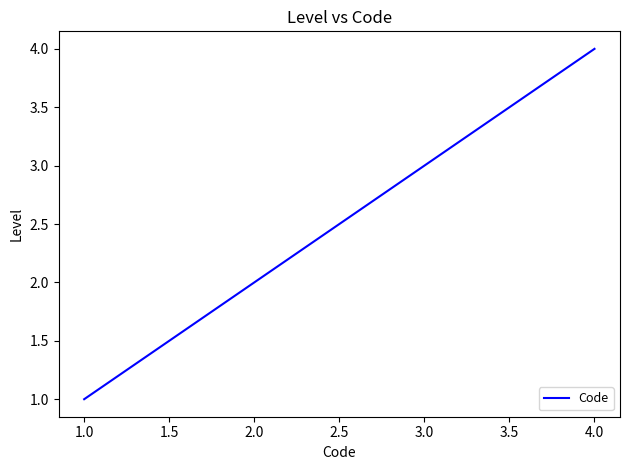

Which category has the highest value across all series?

4.0